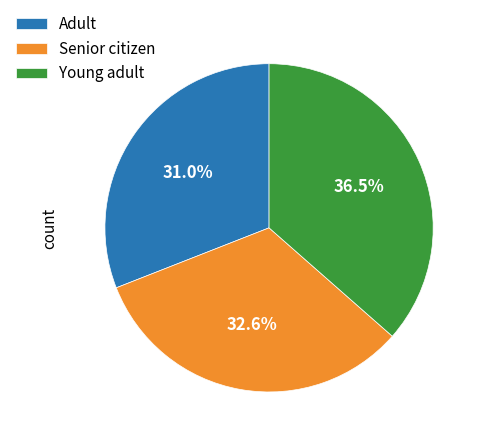

Does Adult account for over 50% of the chart?

No